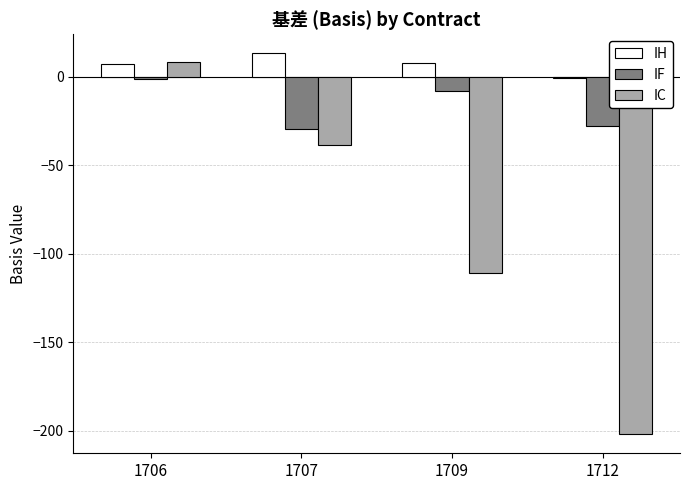

List the series in order of their peak value, highest first.

IH, IC, IF